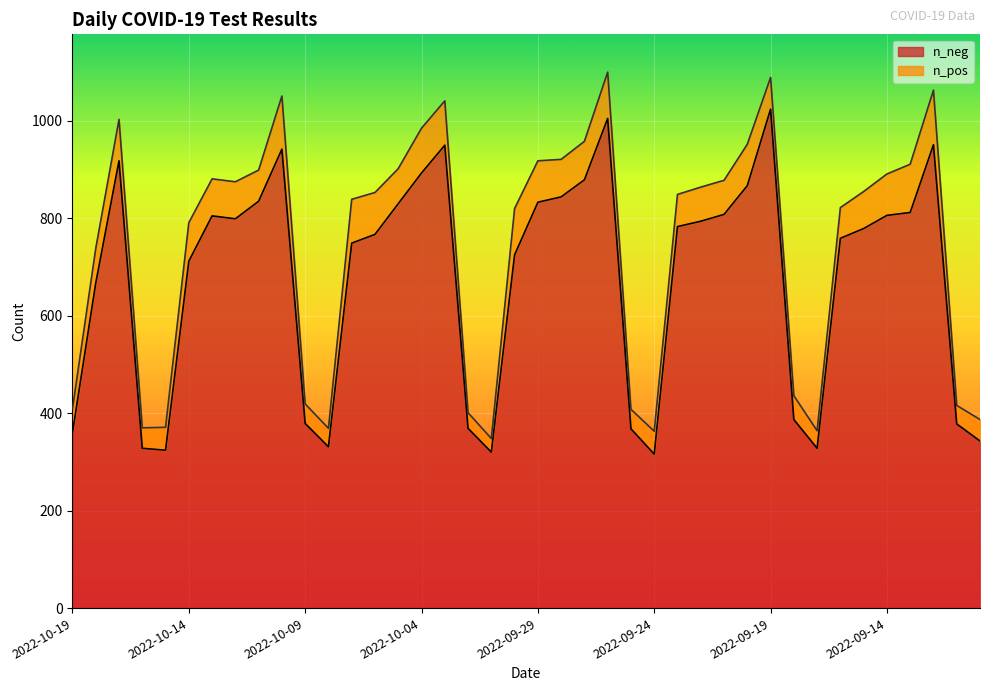

The value at 2022-10-05 is 830. True or false?

True